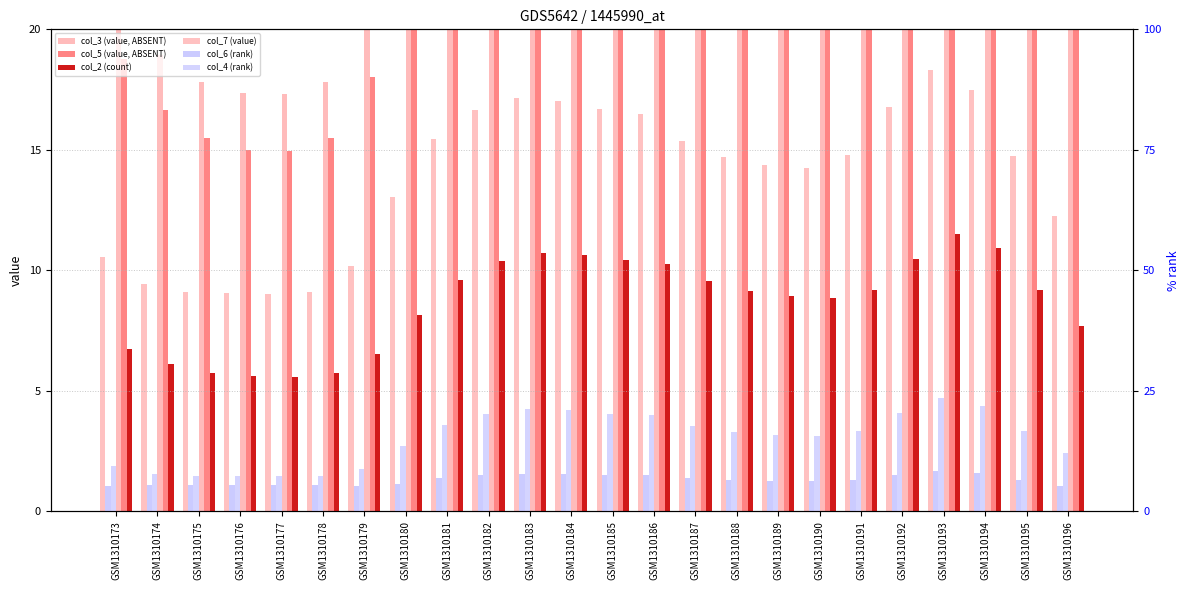

What is the value of the col_2 (count) bar at the 4th from the left?

5.6